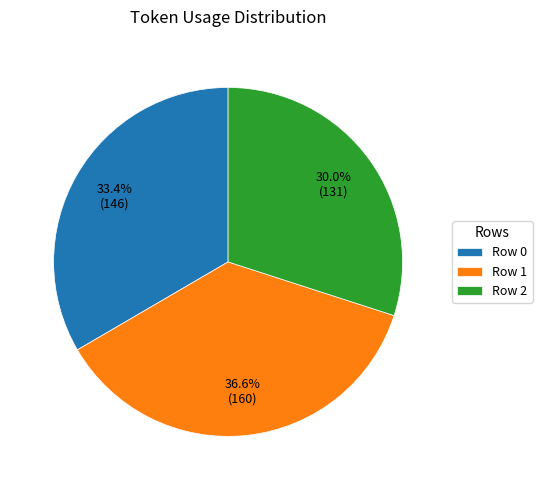

How many slices are in this pie chart?

3